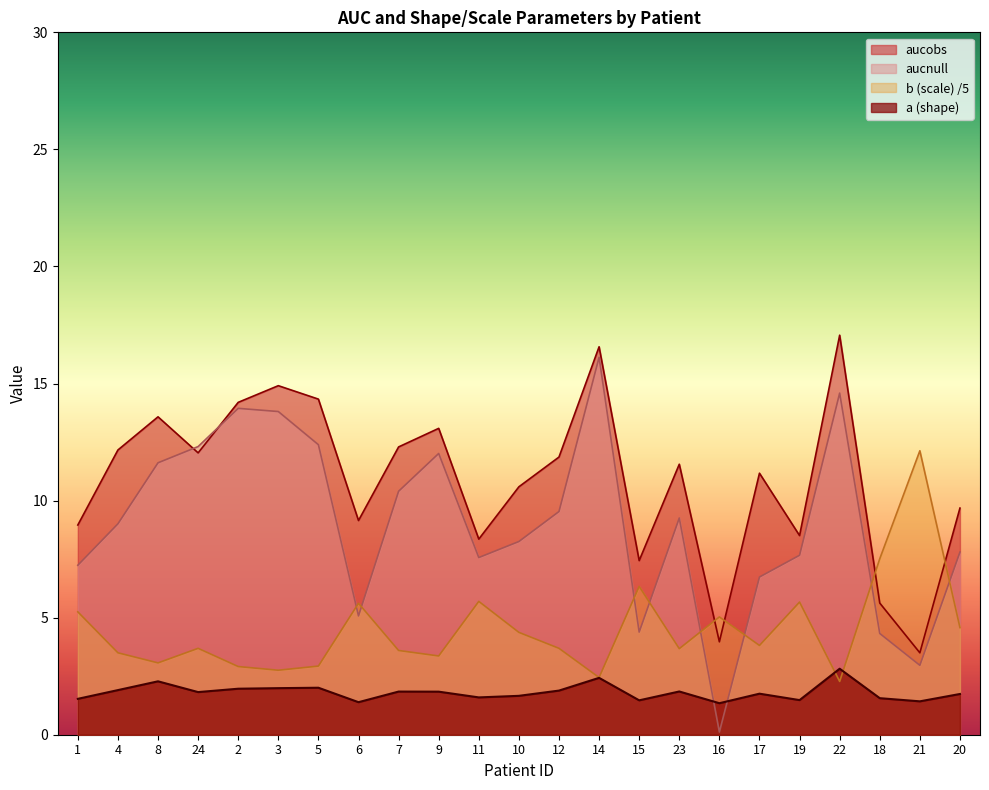

What is the total value across all series at 4?

26.6